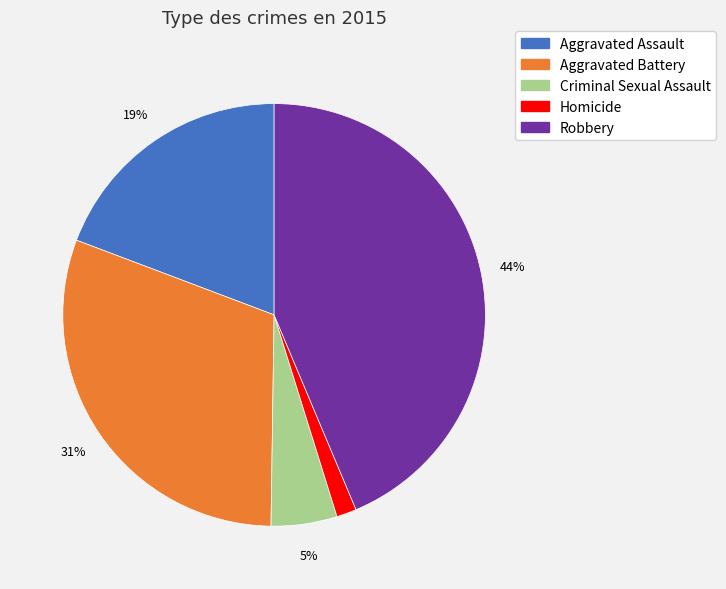

How many slices are in this pie chart?

5